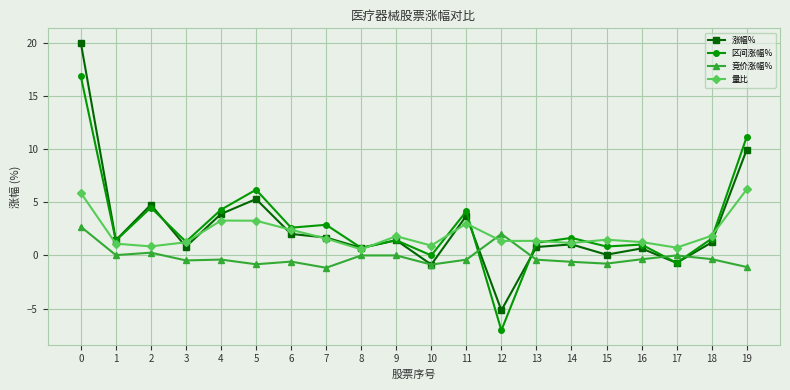

At which category does 区间涨幅% reach its first local peak?

2